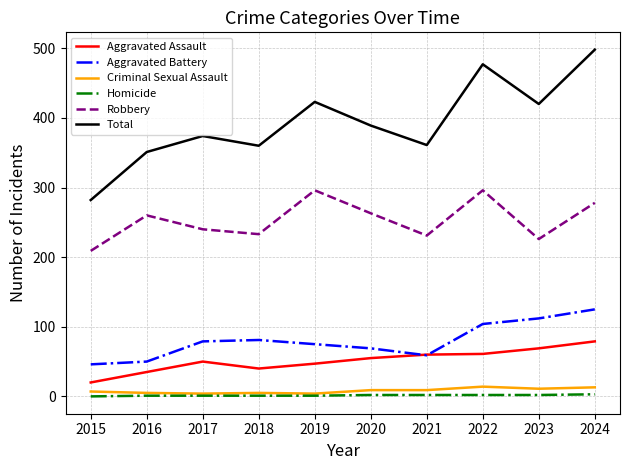

Which category has the highest value across all series?

2024